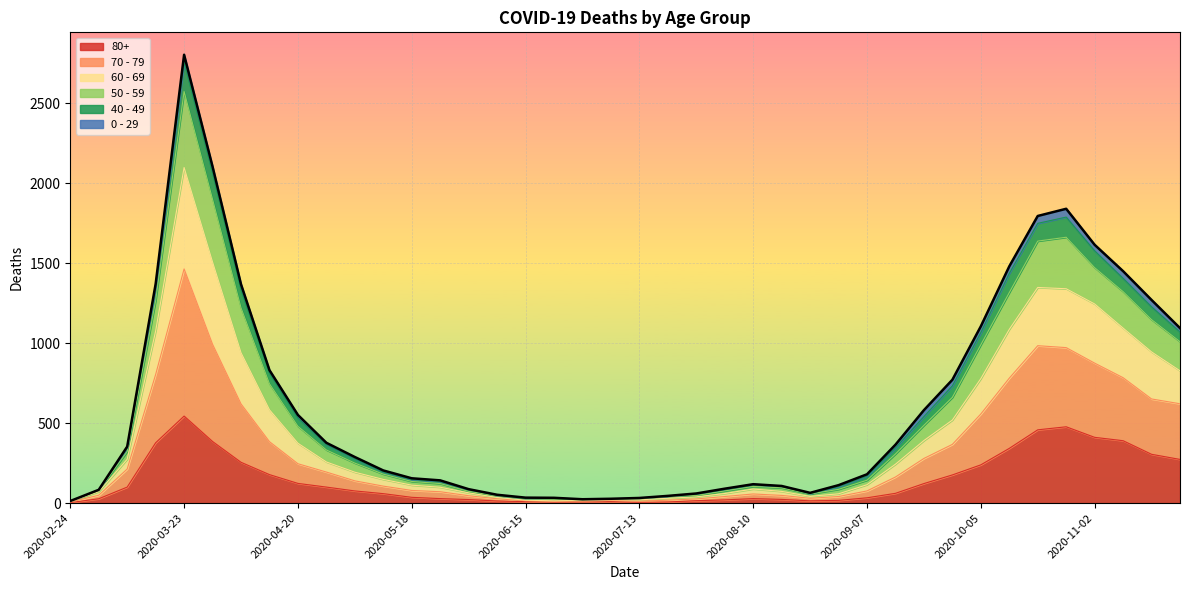

Which has a higher value, 2020-07-20 or 2020-08-17?

2020-08-17